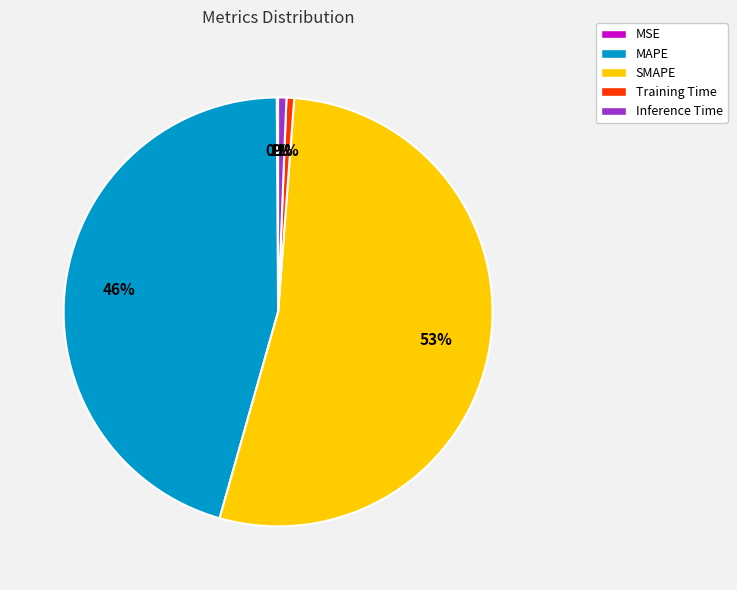

Combined, do Training Time and Inference Time account for over 50%?

No